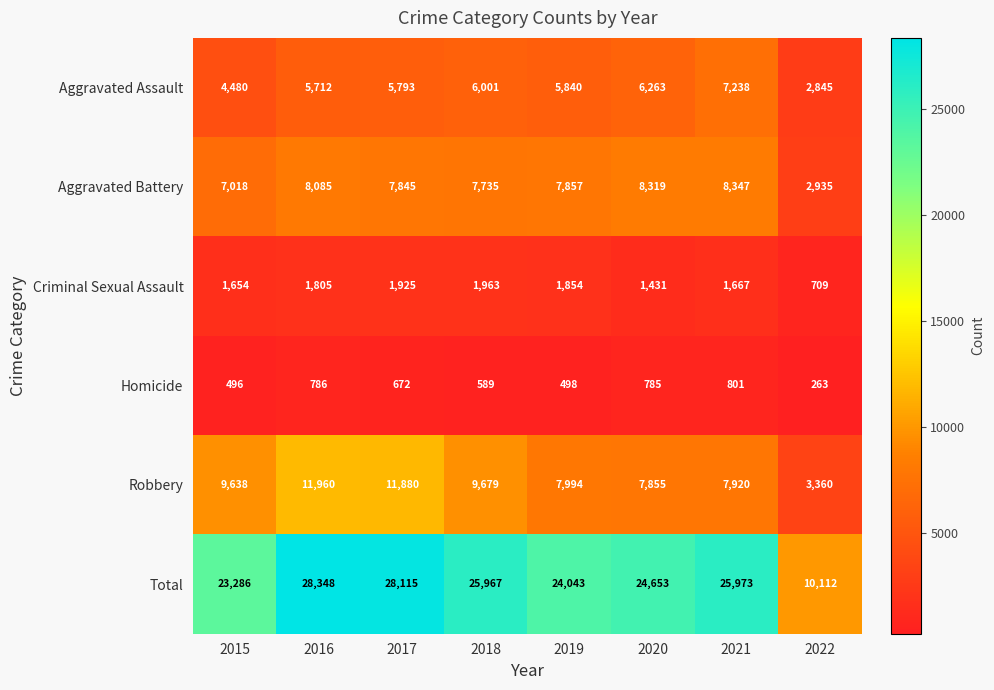

Is it true that Homicide equals 672 at 2017?

True